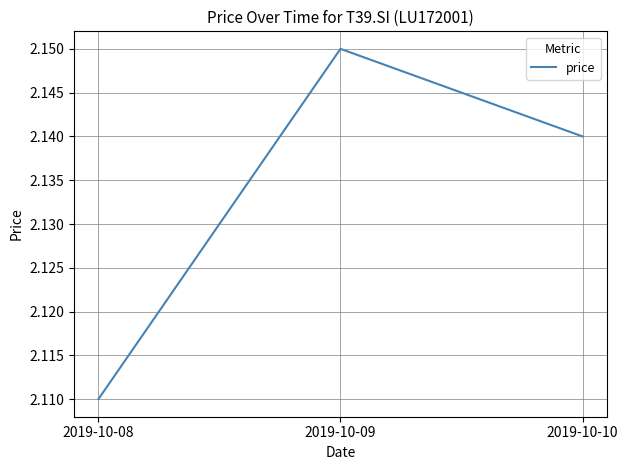

True or false: the data shows 1.3 at 2019-10-10.

False